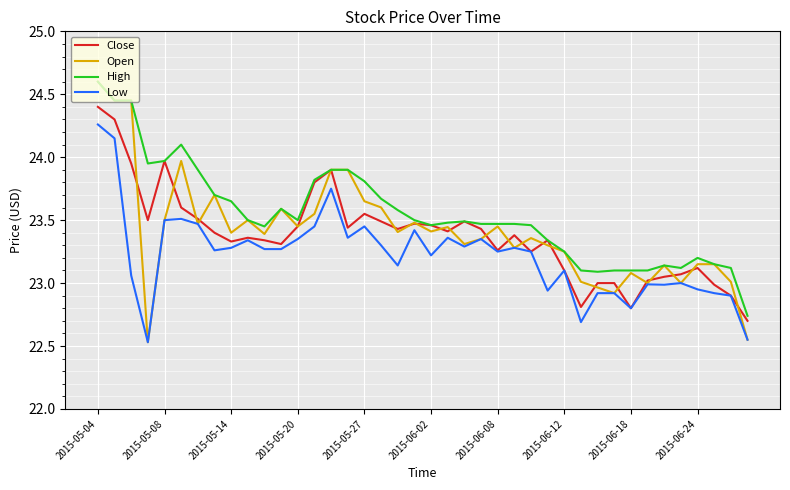

Which series has the widest spread of values?

Open